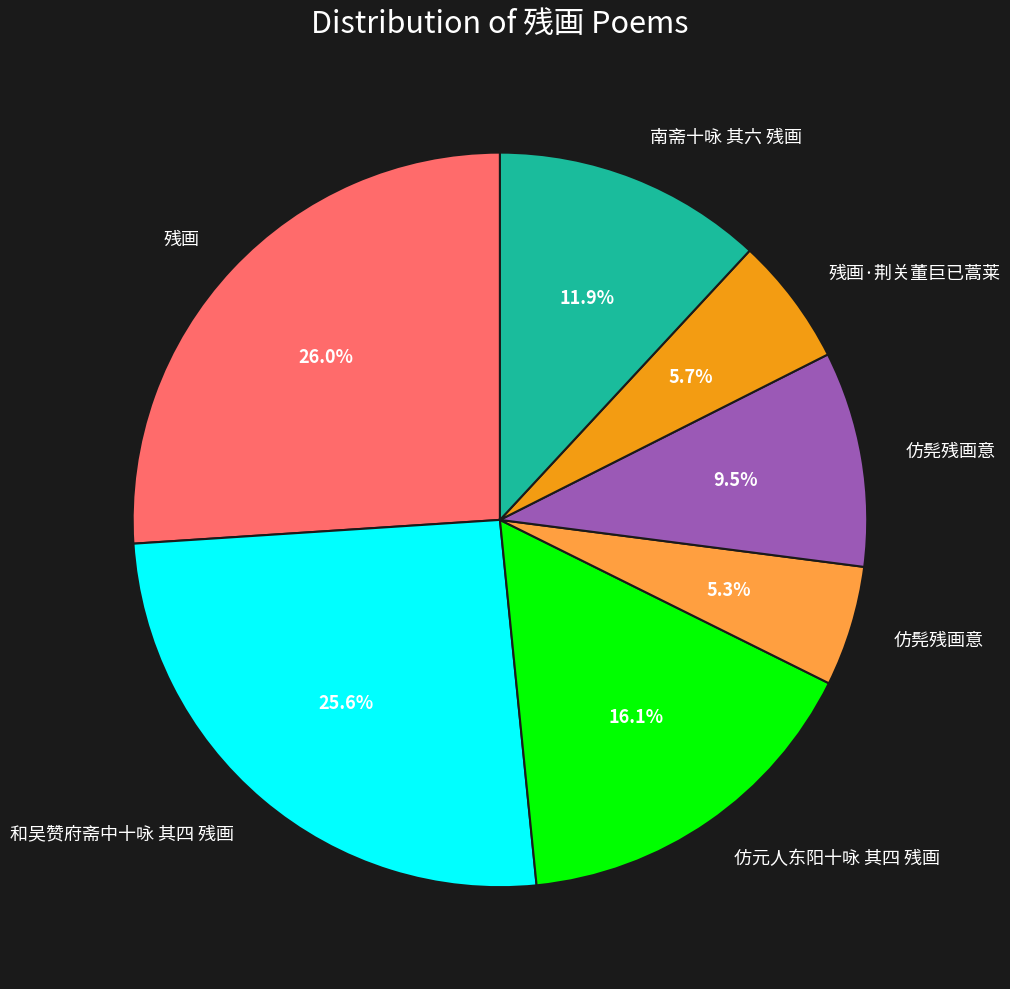

How many segments does this pie chart have?

7